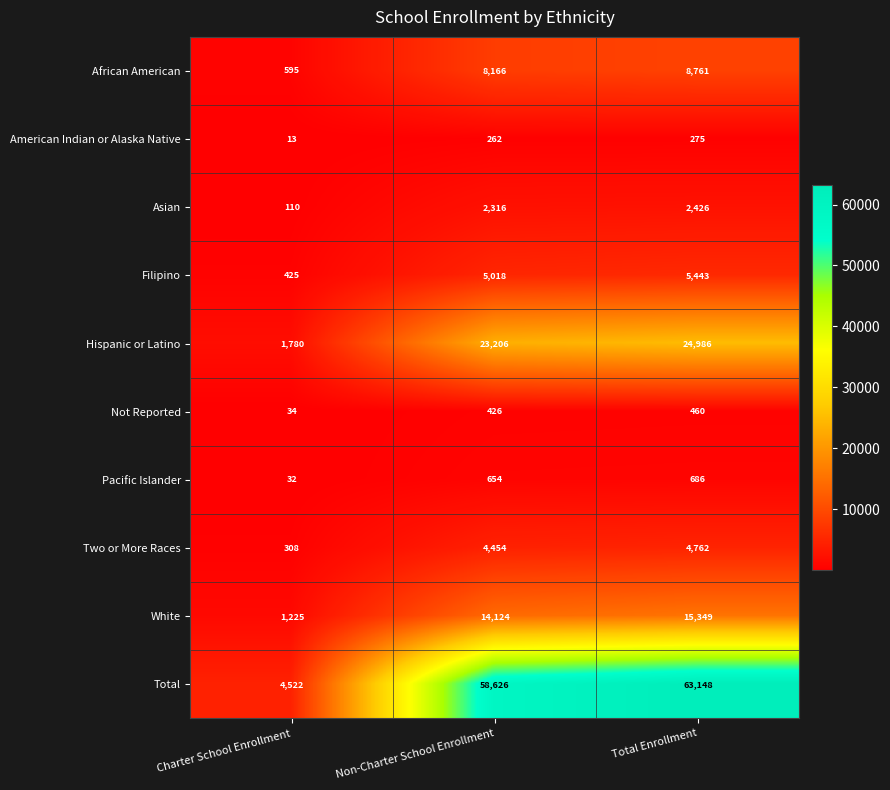

What is the difference between the maximum and minimum values in the White series?

14124